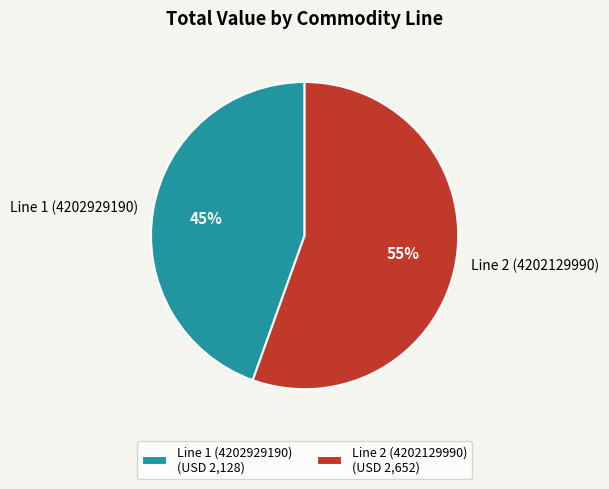

What percentage is the Line 1 (4202929190) slice, to the nearest percent?

45%